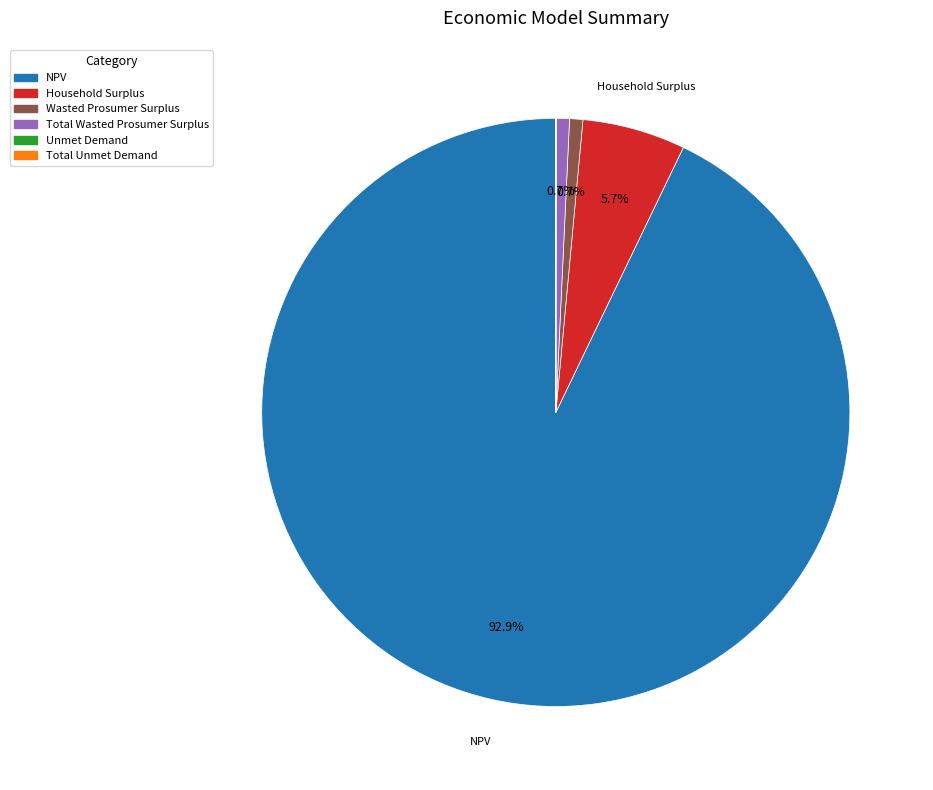

To the nearest percent, what is the difference between the largest and smallest slice percentages?

93%